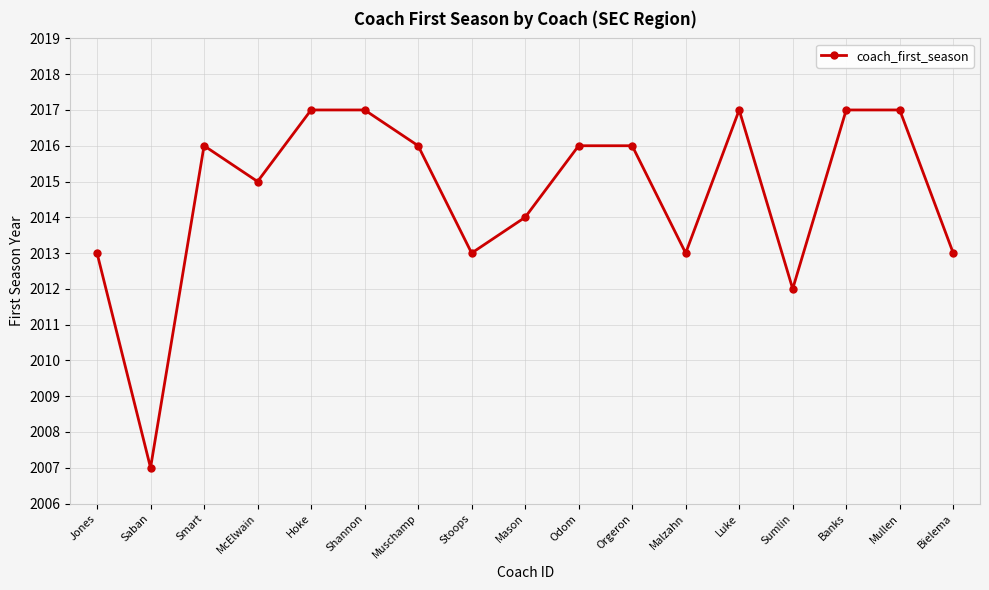

Count the number of categories in the chart.

17